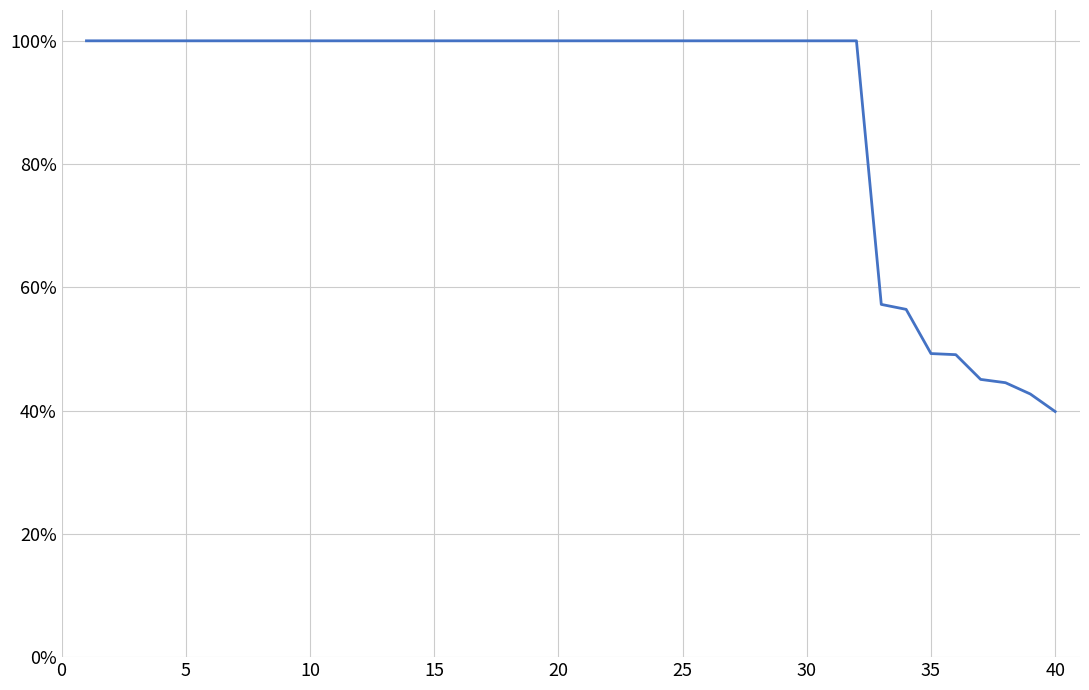

What is the difference between the second highest and second lowest values?

0.8